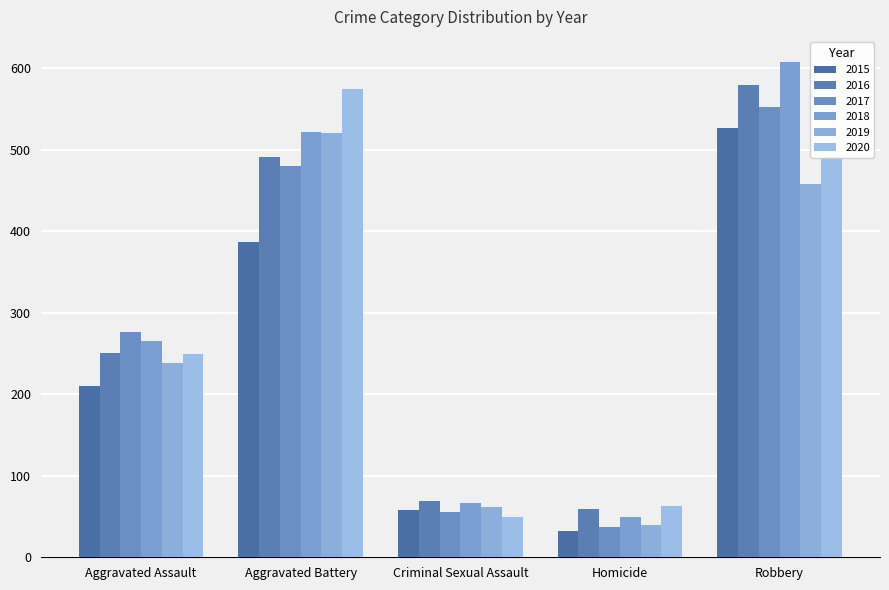

What is the difference between the 2017 values at Homicide and Aggravated Battery?

443